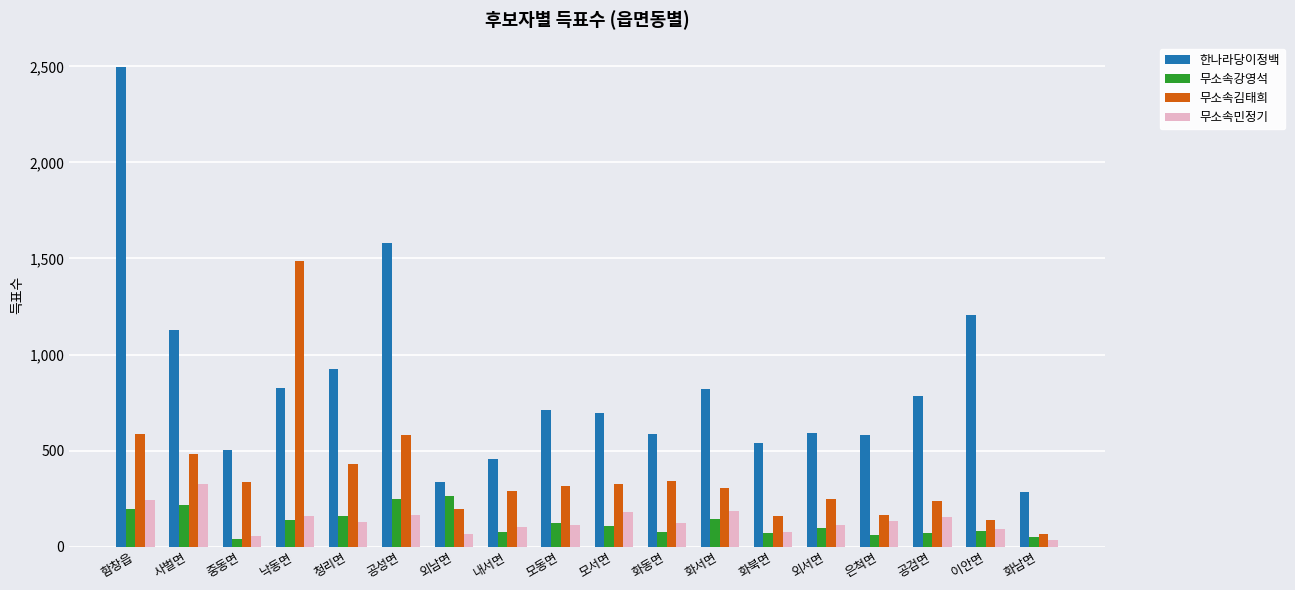

Read the 한나라당이정백 value at 공검면.

786